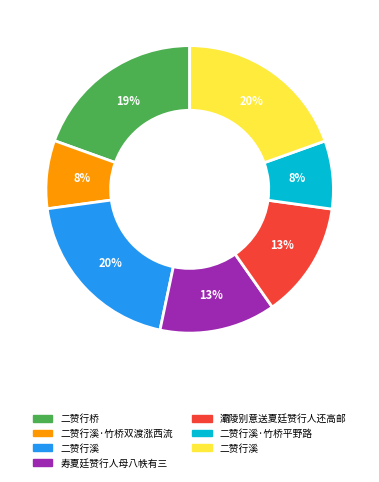

Does any single category account for the majority?

No